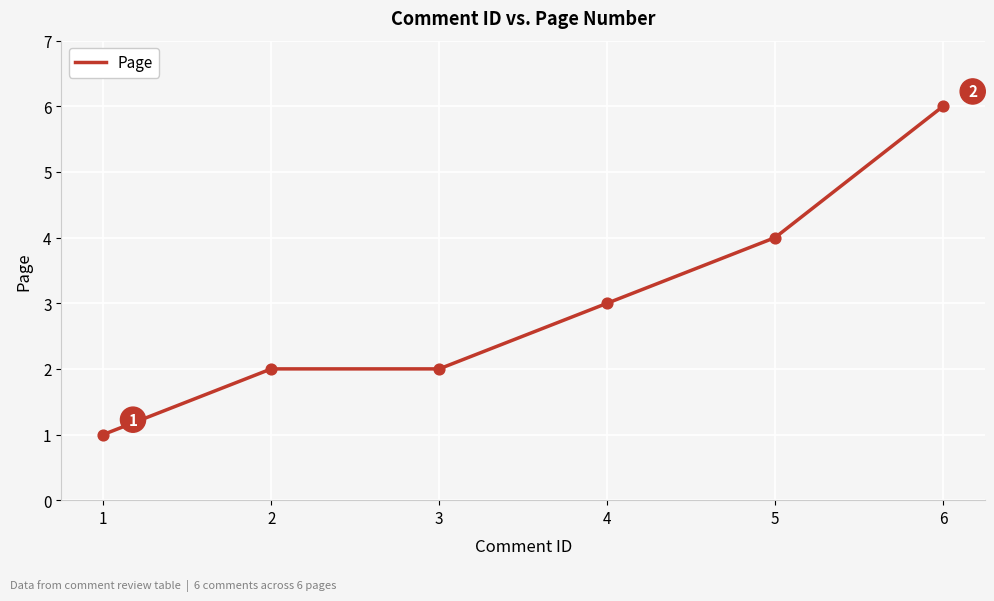

What is the change in value from 2 to 6?

+4